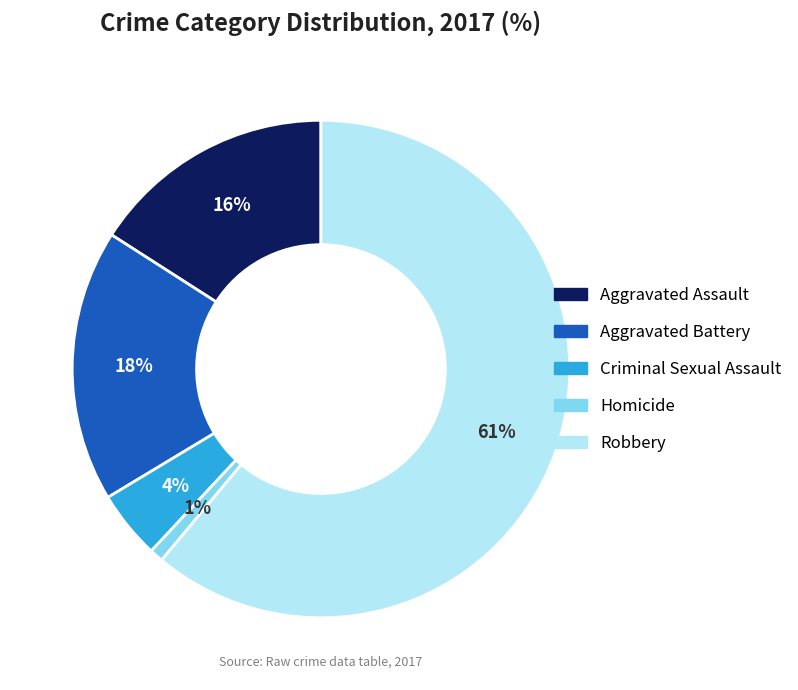

Between Aggravated Battery and Homicide, which is larger?

Aggravated Battery